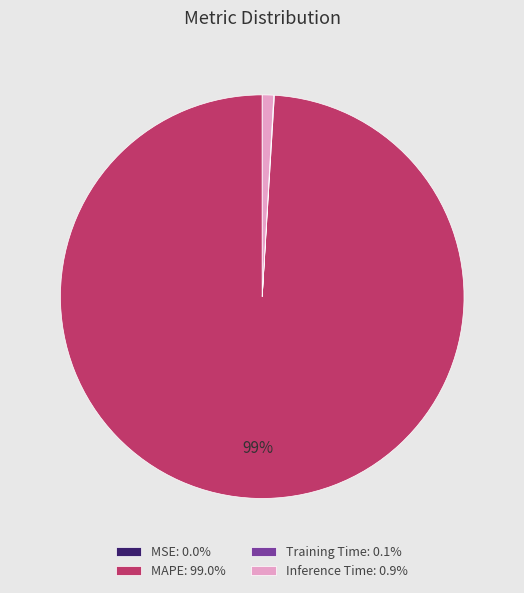

Is the sum of Inference Time: 0.9% and MAPE: 99.0% greater than half?

Yes